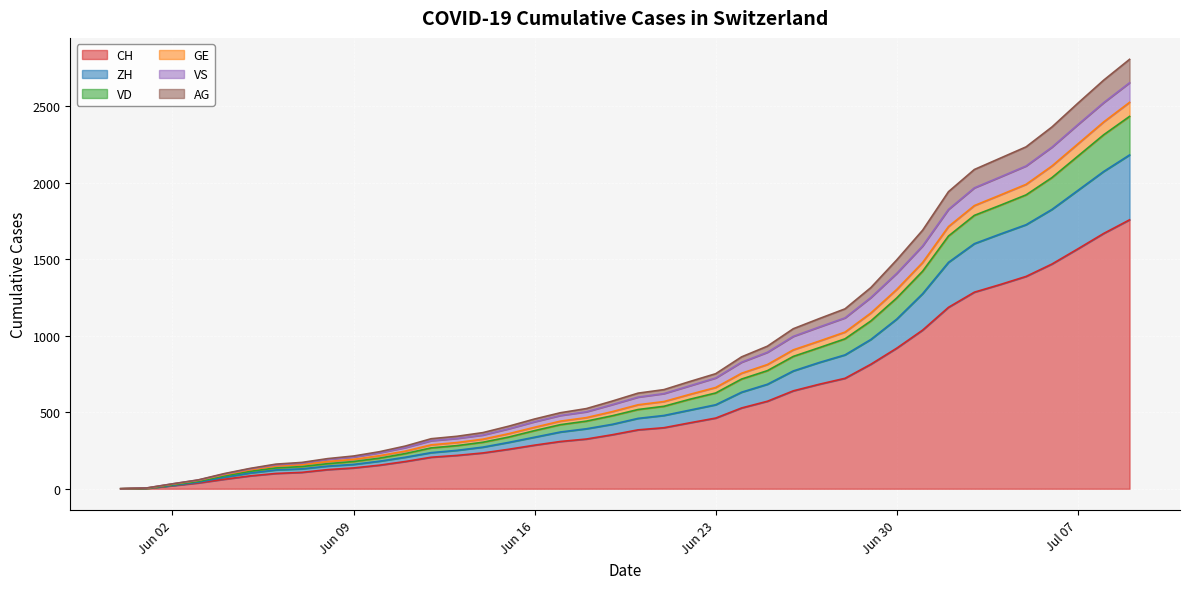

At which label does CH reach its minimum?

2020-05-31